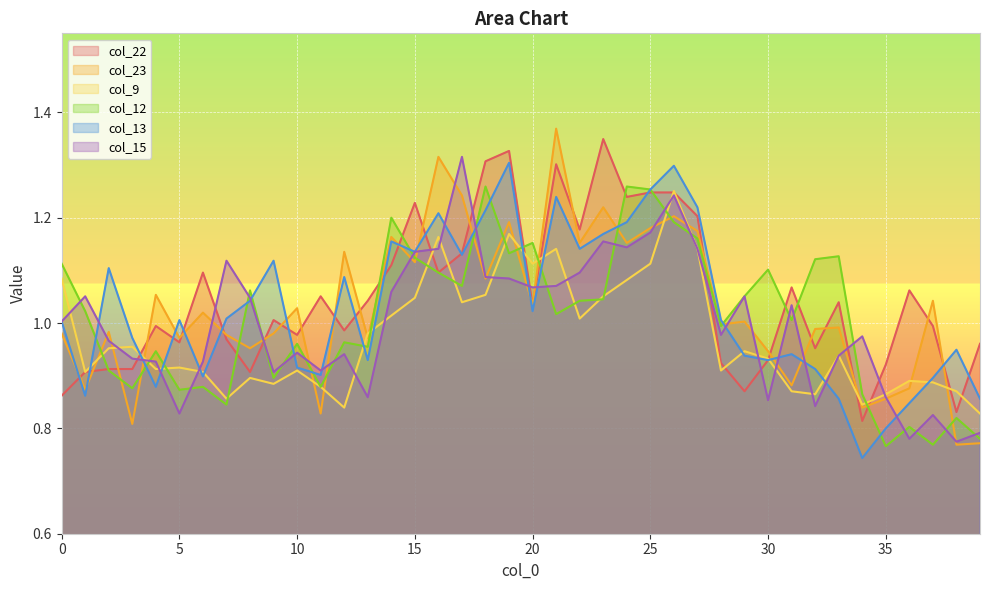

The value of col_23 at 24 is 1.2. True or false?

True